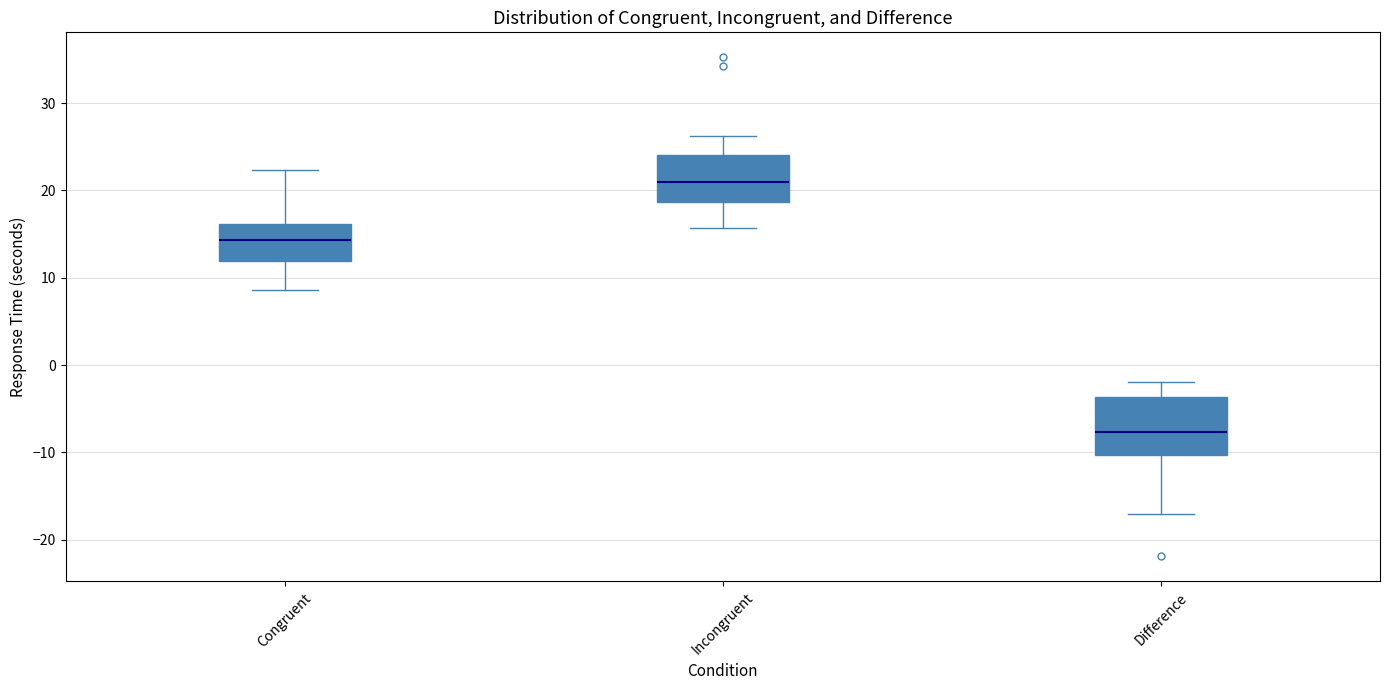

Comparing the boxes themselves (not the whiskers), which one is the tallest?

Difference